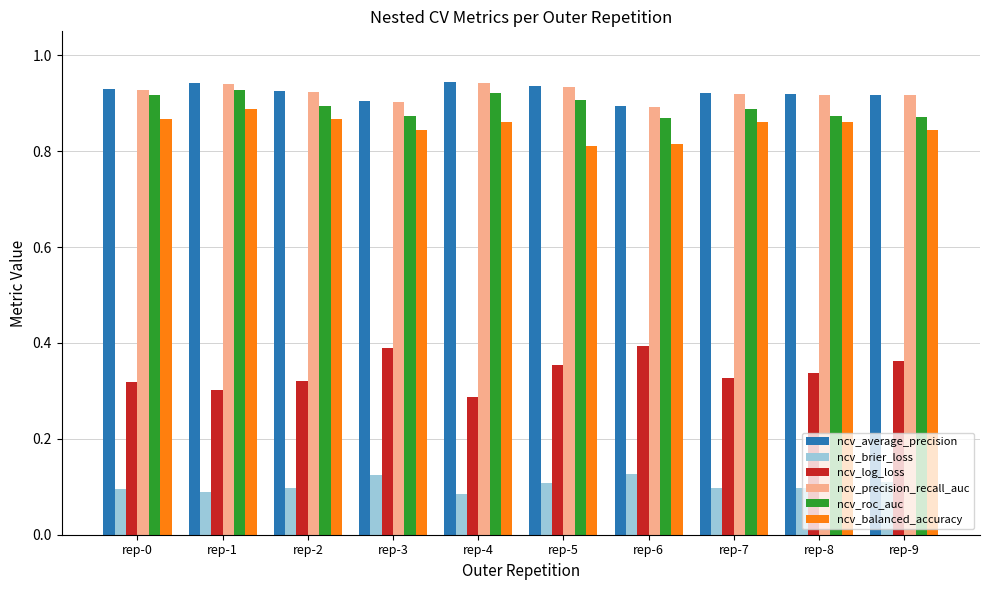

Is the value of ncv_precision_recall_auc at rep-5 greater than the value of ncv_balanced_accuracy at rep-5?

Yes